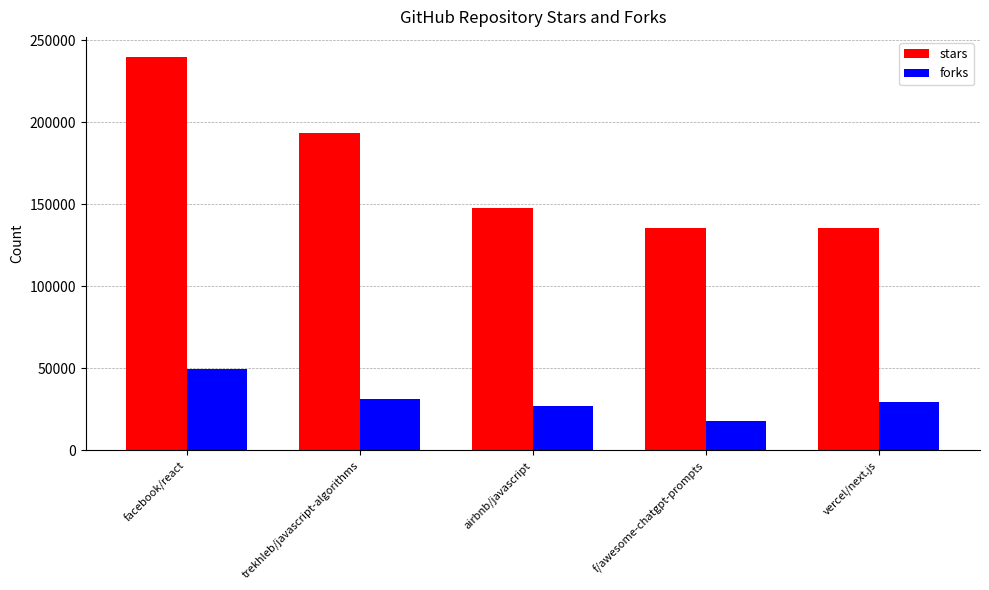

What is the lowest value of the stars series?

135150